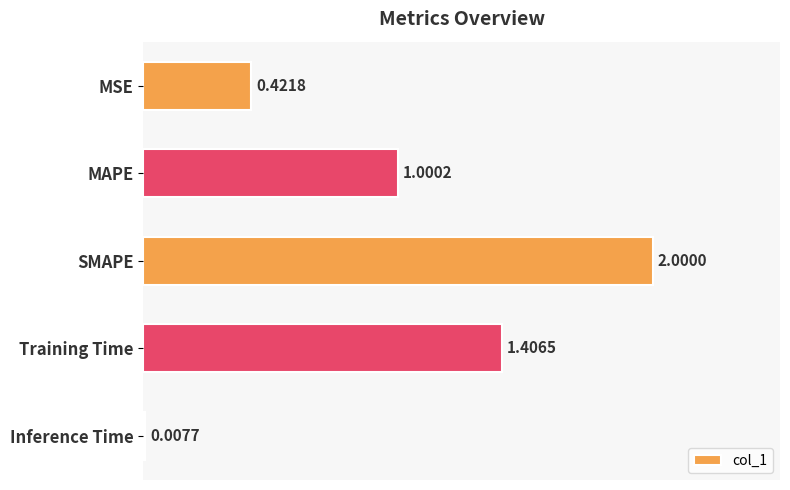

What is the sum of the values at MSE and SMAPE?

2.4